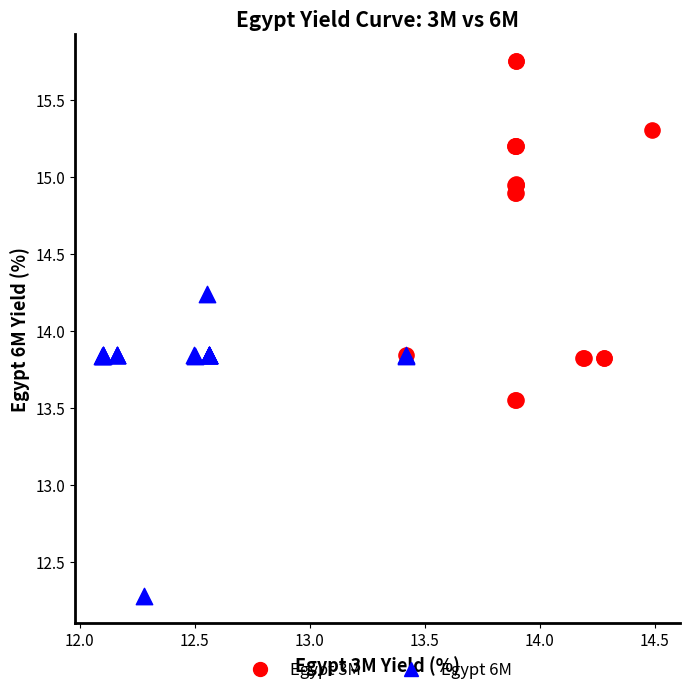

What are all the series names shown in the legend?

Egypt 3M, Egypt 6M